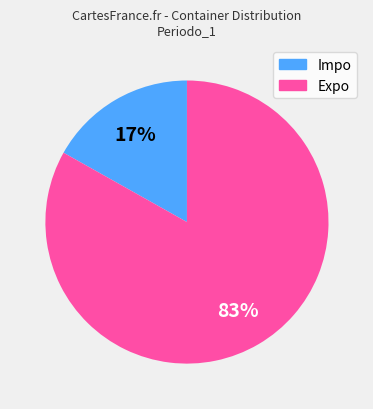

To the nearest percent, what is the difference between the largest and smallest slice percentages?

66%